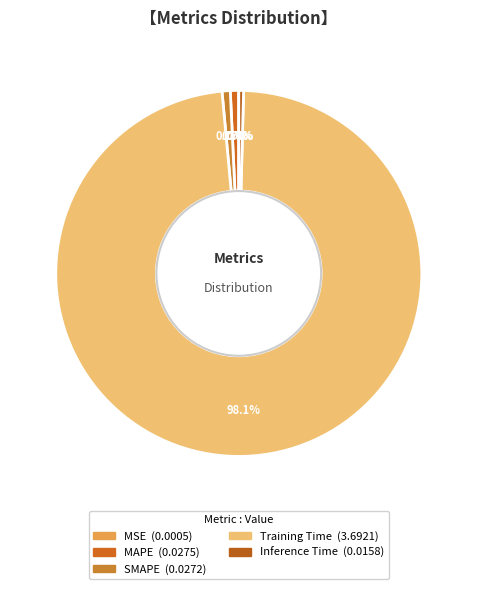

Is it true that Training Time is 99% of the pie?

False